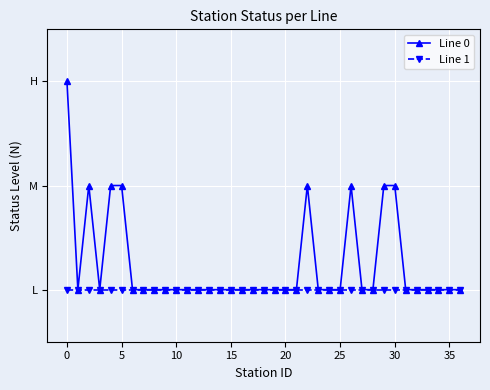

Does the chart have visible grid lines?

Yes